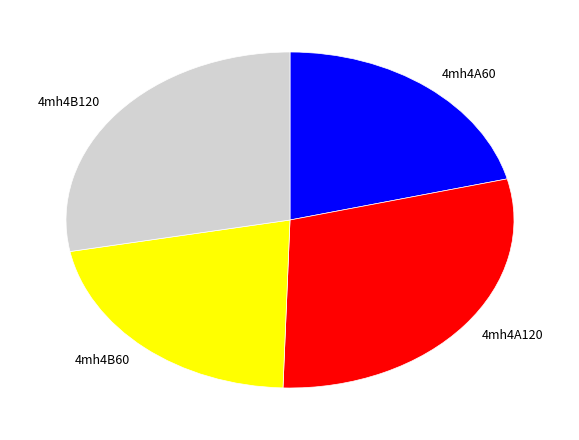

Is it true that 4mh4B60 is 12% of the pie?

False